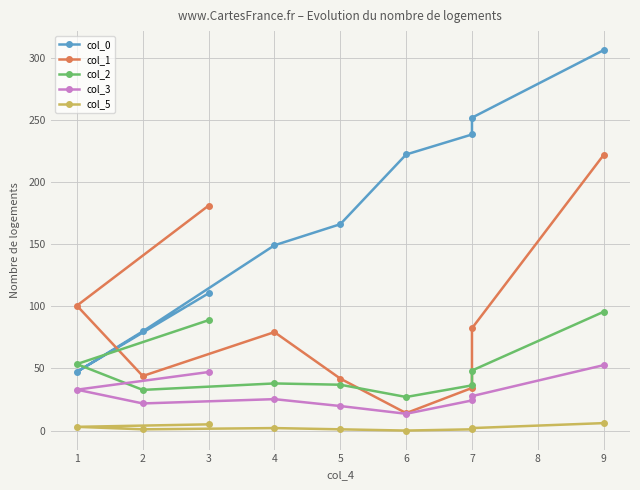

What is the difference between the highest and lowest values at 1?

97.6